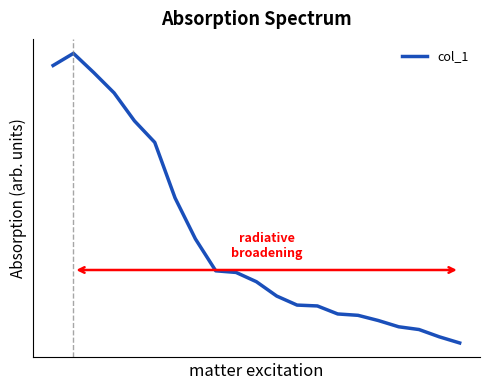

True or false: there are more than 2 points higher than both neighbors.

False